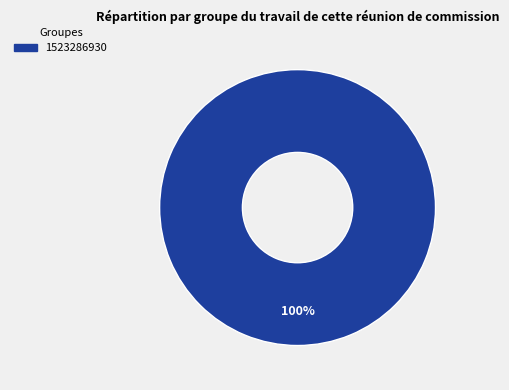

Is there any slice that represents more than half of the pie?

Yes